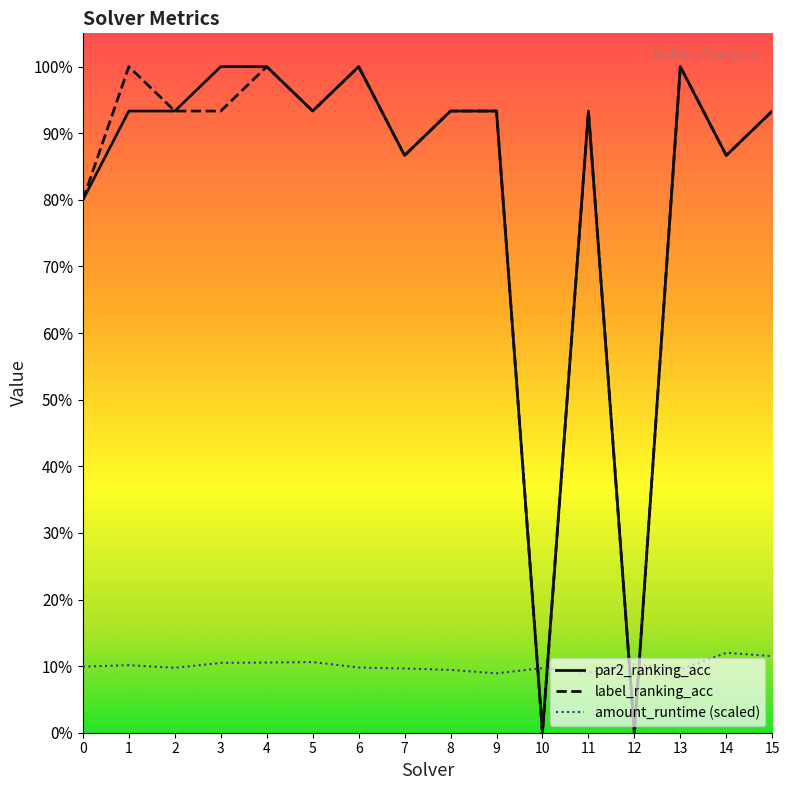

What is the value of the label_ranking_acc point at the 14th from the left?

1.0